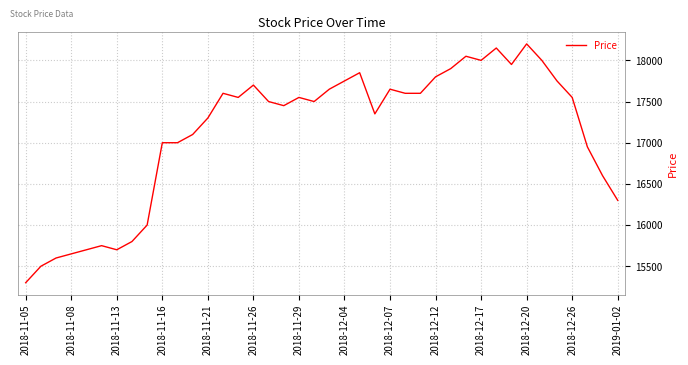

What is the difference between the maximum and minimum values?

2900